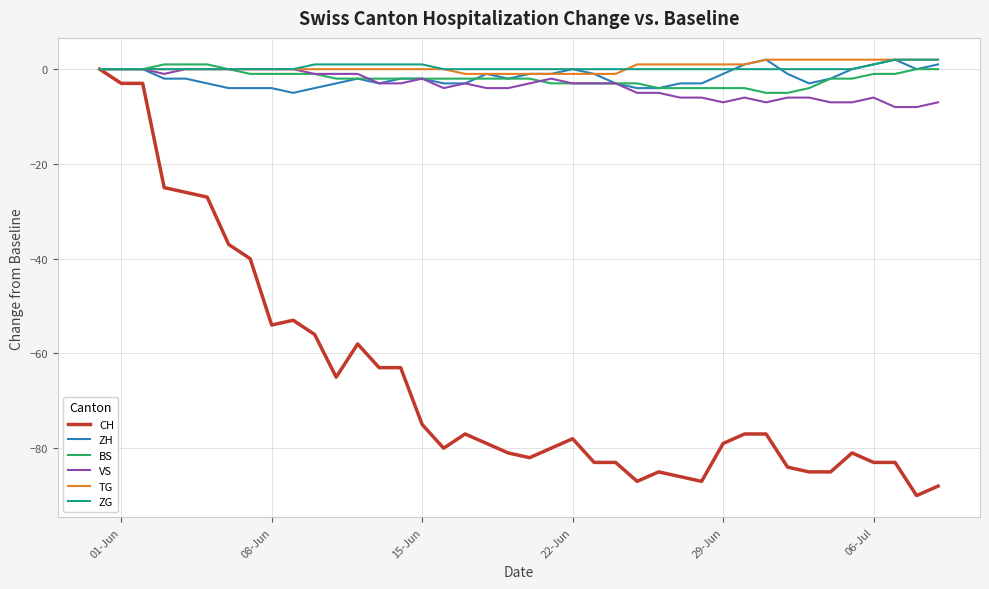

Which series has the largest range (max minus min)?

CH